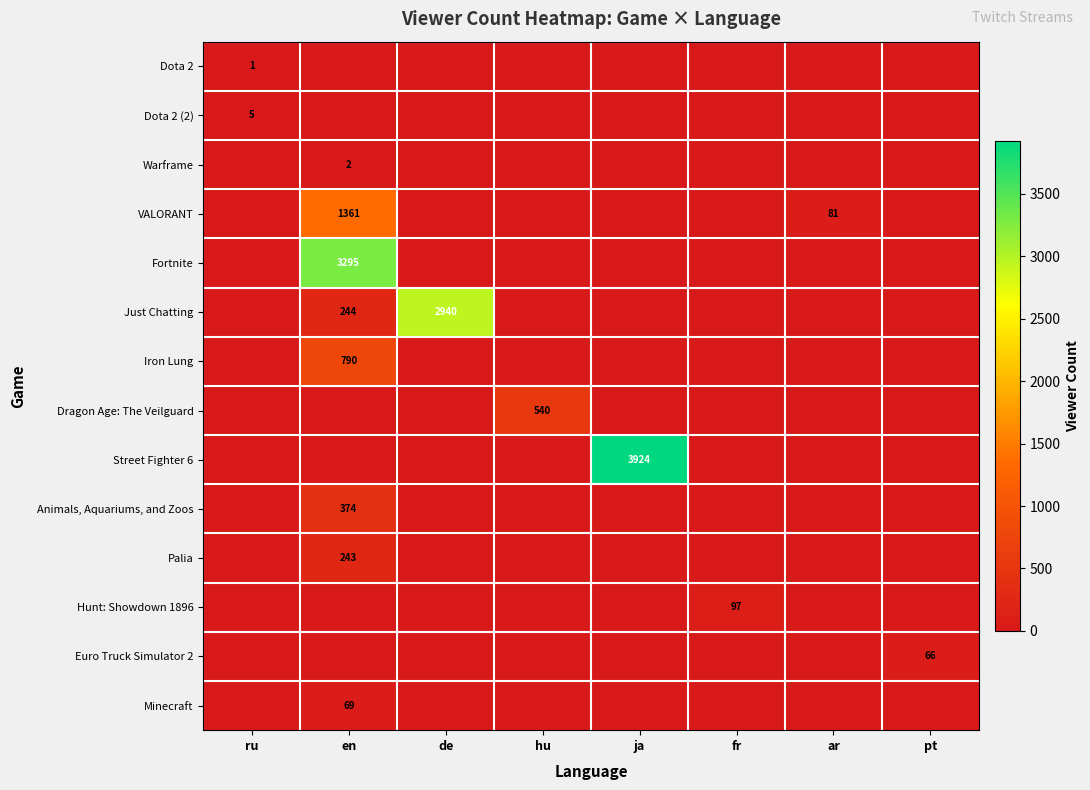

True or false: Just Chatting has a value of 2940 at de.

True